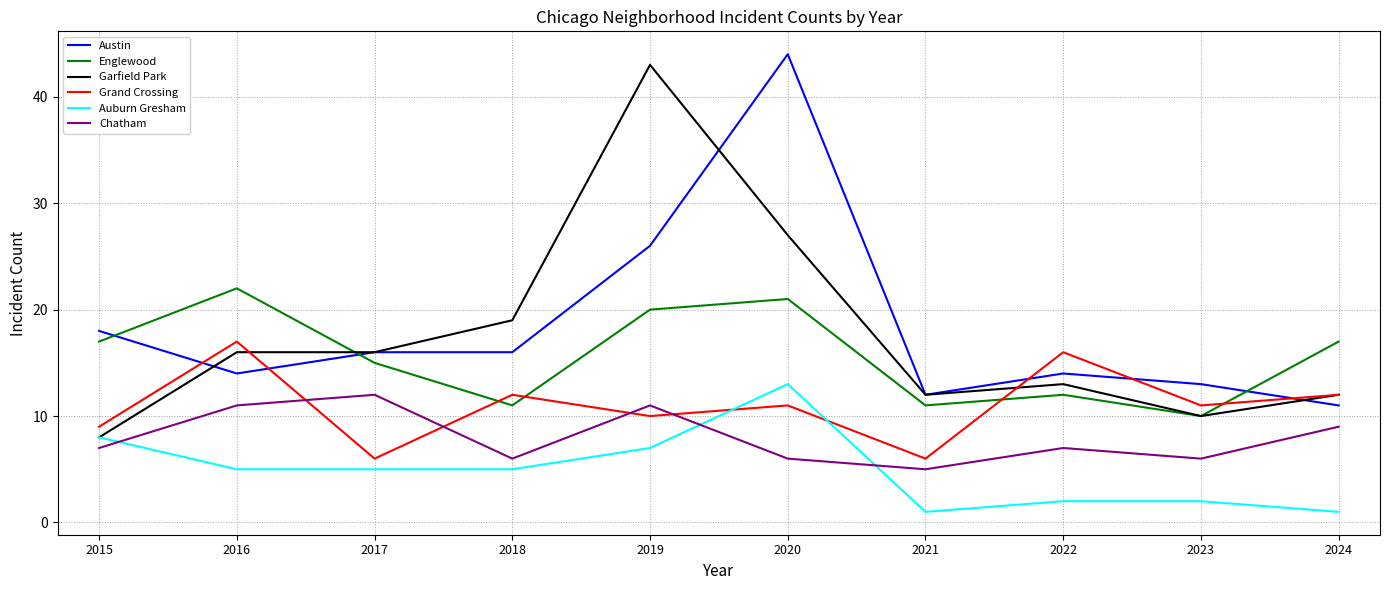

Is it true that Grand Crossing equals 17 at 2016?

True